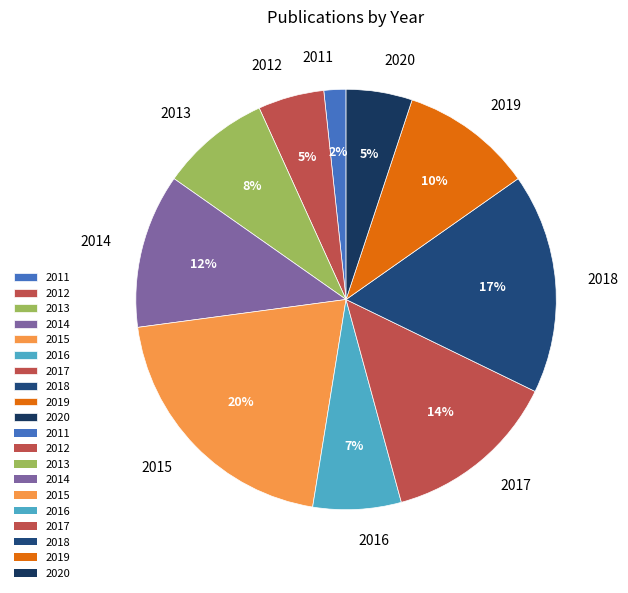

Combined, do 2014 and 2020 account for over 50%?

No